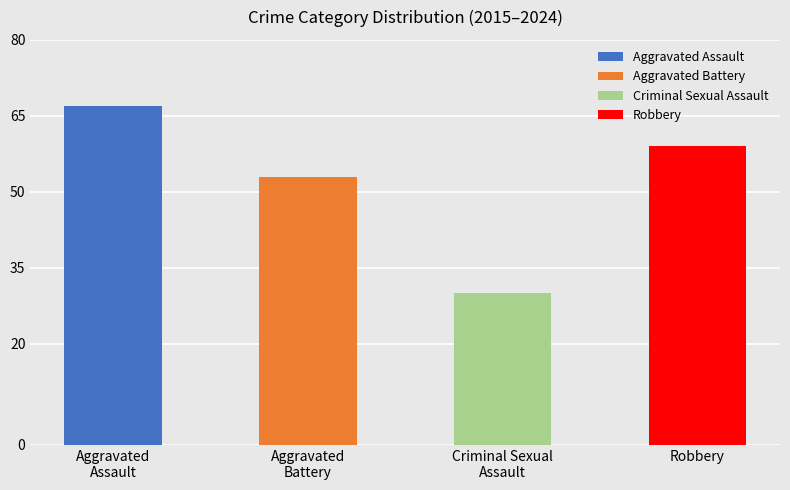

What is the difference between the maximum and minimum values?

37